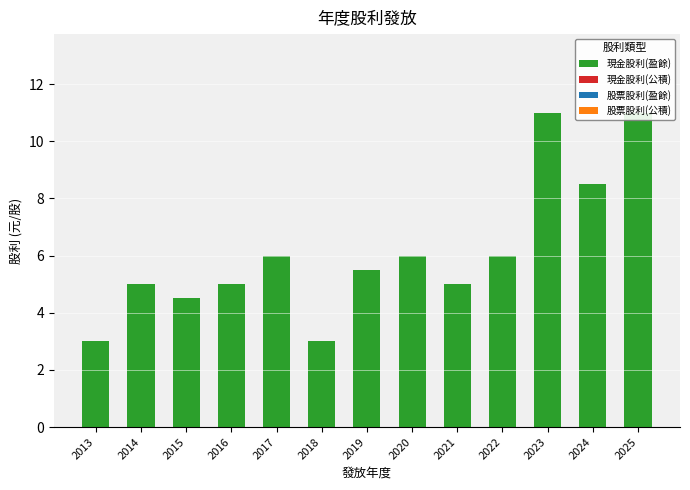

What is the average value of the 現金股利(盈餘) series?

6.1